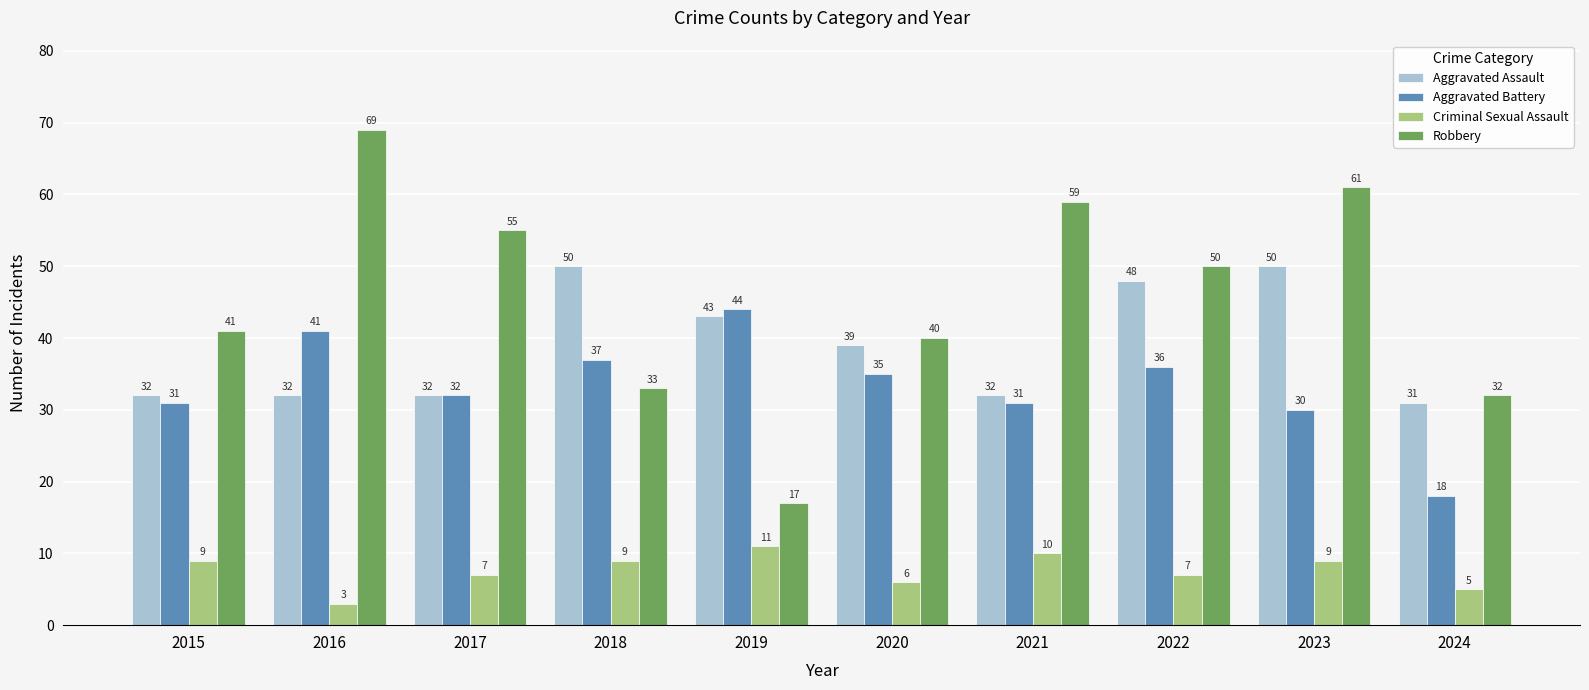

What is the difference between the maximum and minimum values in the Criminal Sexual Assault series?

8